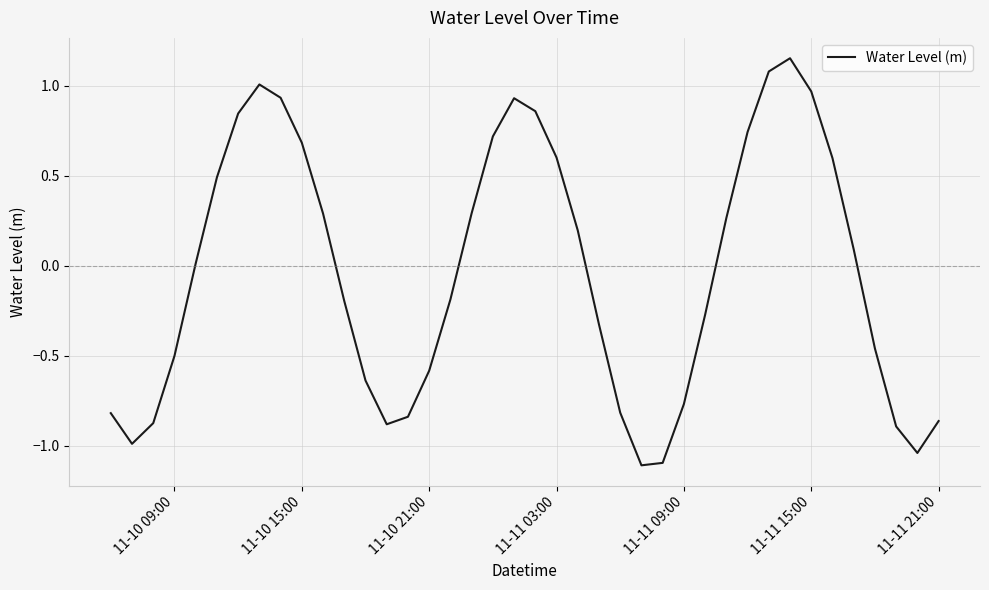

What is the difference between the maximum and minimum values?

2.3